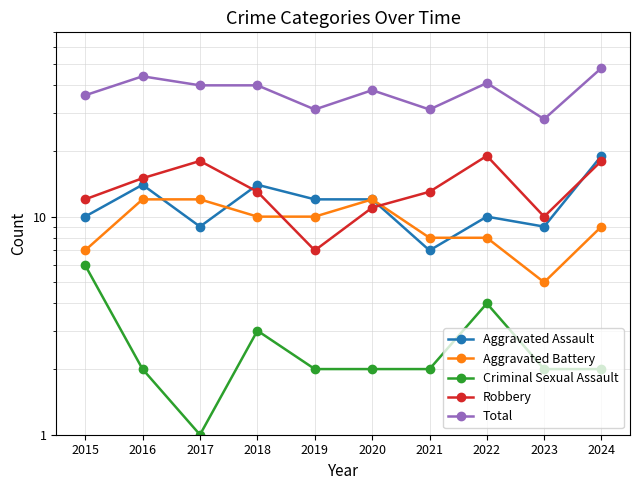

True or false: Aggravated Assault and Total intersect in this chart.

False